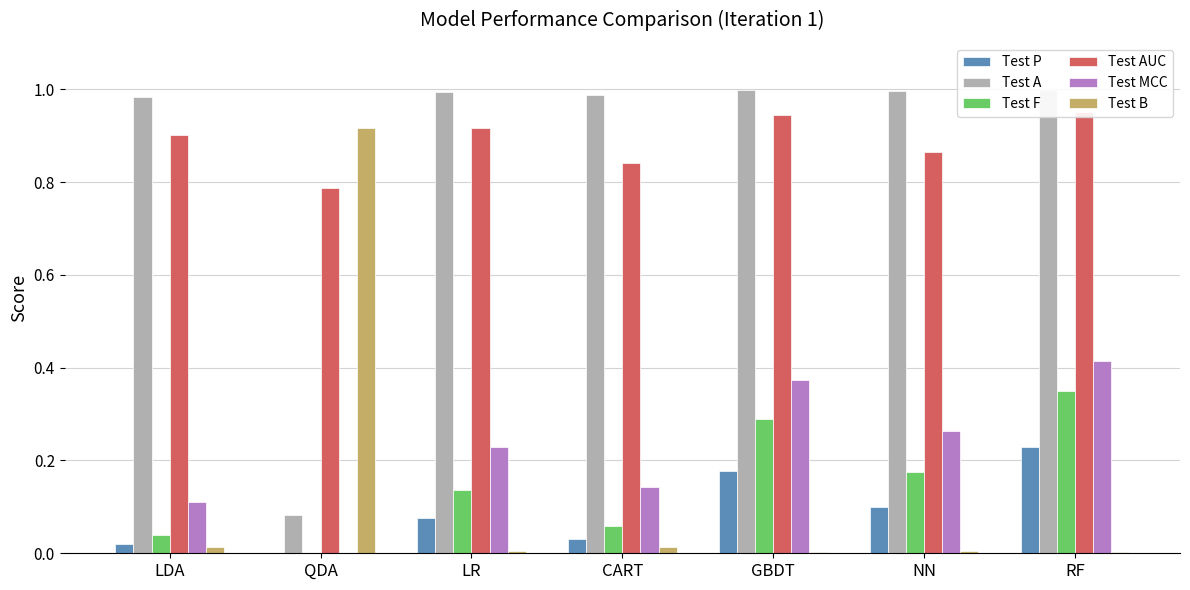

Reading left to right, list all the values displayed in this chart.

Test P: LDA=0.0	QDA=0.0	LR=0.1	CART=0.0	GBDT=0.2	NN=0.1	RF=0.2
Test A: LDA=1.0	QDA=0.1	LR=1.0	CART=1.0	GBDT=1.0	NN=1.0	RF=1.0
Test F: LDA=0.0	QDA=0.0	LR=0.1	CART=0.1	GBDT=0.3	NN=0.2	RF=0.4
Test AUC: LDA=0.9	QDA=0.8	LR=0.9	CART=0.8	GBDT=0.9	NN=0.9	RF=1.0
Test MCC: LDA=0.1	QDA=-0.0	LR=0.2	CART=0.1	GBDT=0.4	NN=0.3	RF=0.4
Test B: LDA=0.0	QDA=0.9	LR=0.0	CART=0.0	GBDT=0.0	NN=0.0	RF=0.0